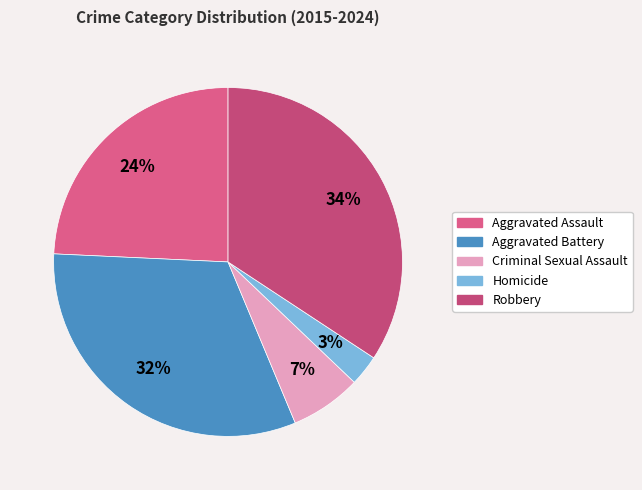

To the nearest percent, what is the combined percentage of Aggravated Battery and Aggravated Assault?

56%